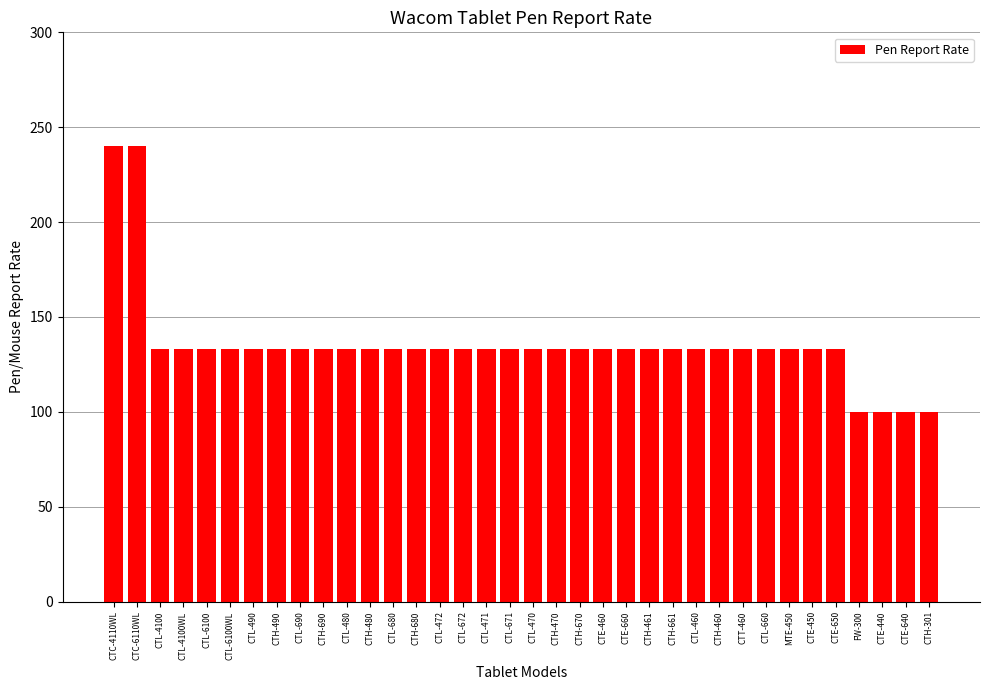

Reading right to left, transcribe all the data shown in this chart.

100	100	100	100	133	133	133	133	133	133	133	133	133	133	133	133	133	133	133	133	133	133	133	133	133	133	133	133	133	133	133	133	133	133	240	240